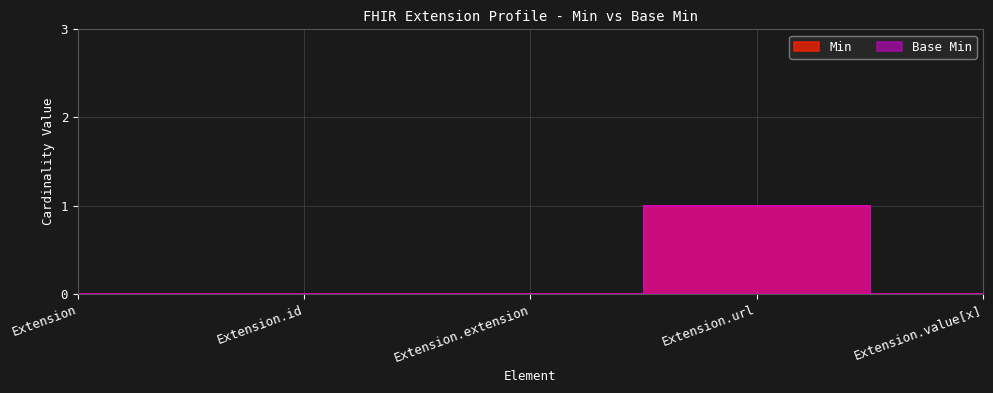

What are all the series names shown in the legend?

Min, Base Min